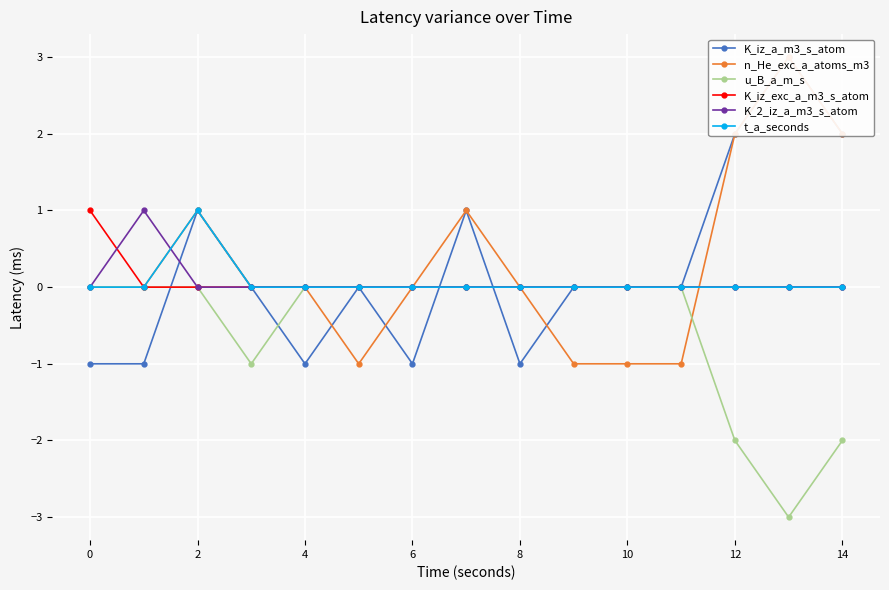

True or false: n_He_exc_a_atoms_m3 has more than 1 points higher than both neighbors.

True